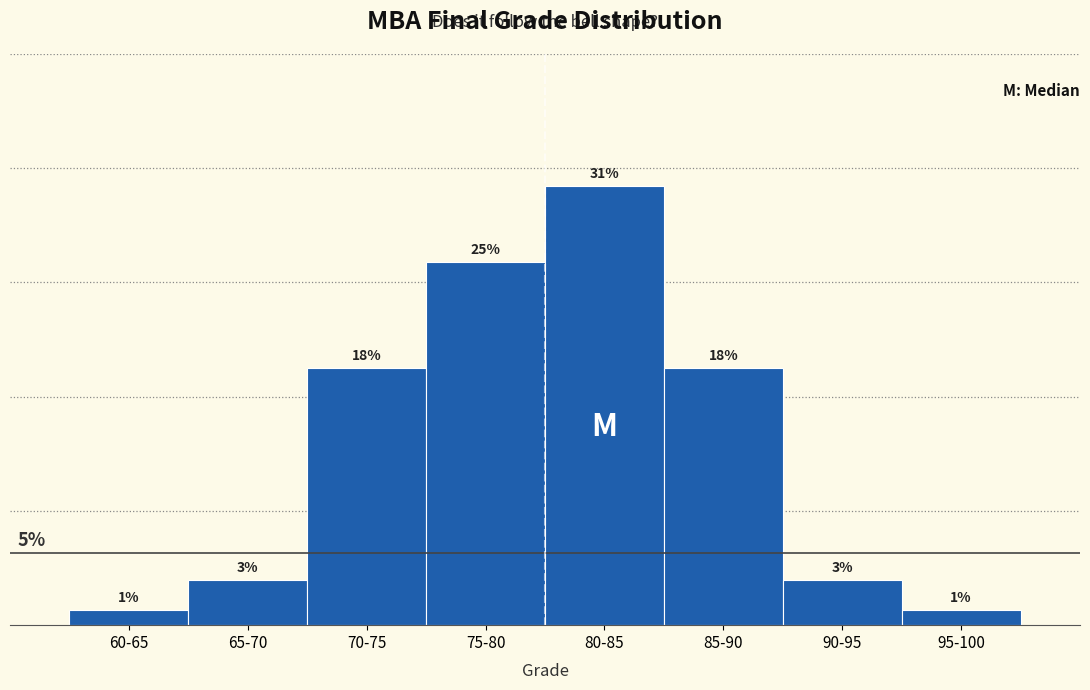

Does the chart contain any negative values?

No